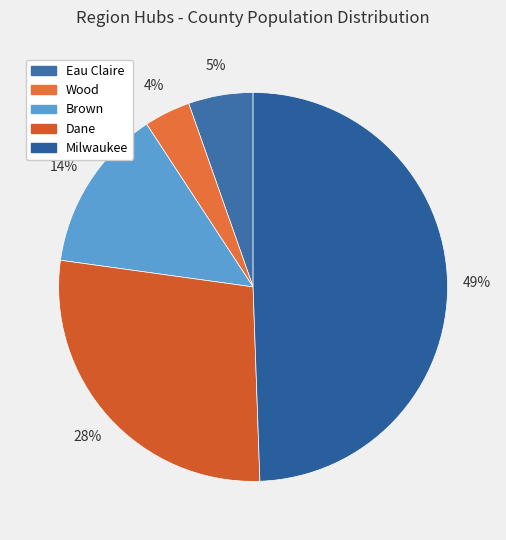

How many segments does this pie chart have?

5